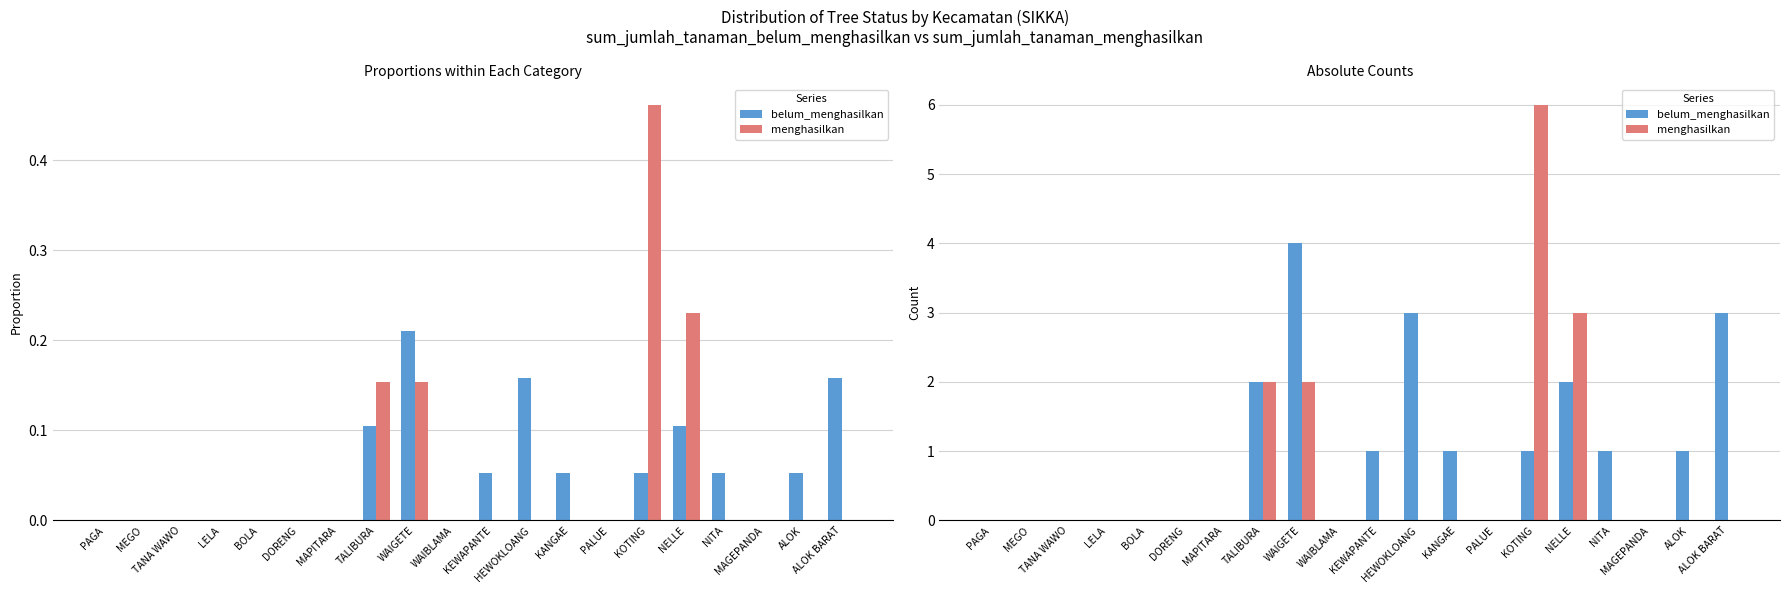

What value does the menghasilkan series have at WAIGETE?

2